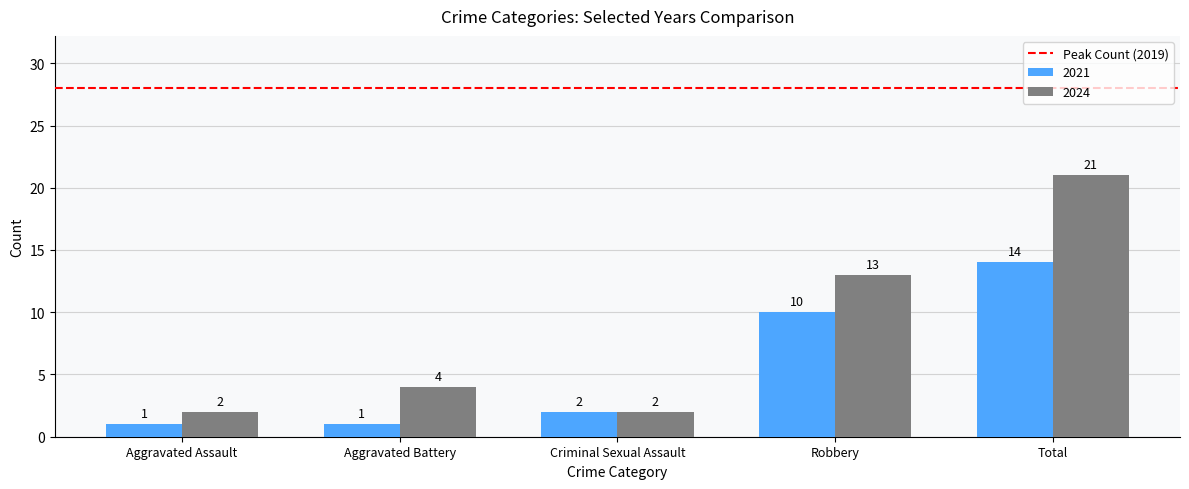

Reading left to right, list all the values displayed in this chart.

2021: Aggravated Assault=1	Aggravated Battery=1	Criminal Sexual Assault=2	Robbery=10	Total=14
2024: Aggravated Assault=2	Aggravated Battery=4	Criminal Sexual Assault=2	Robbery=13	Total=21